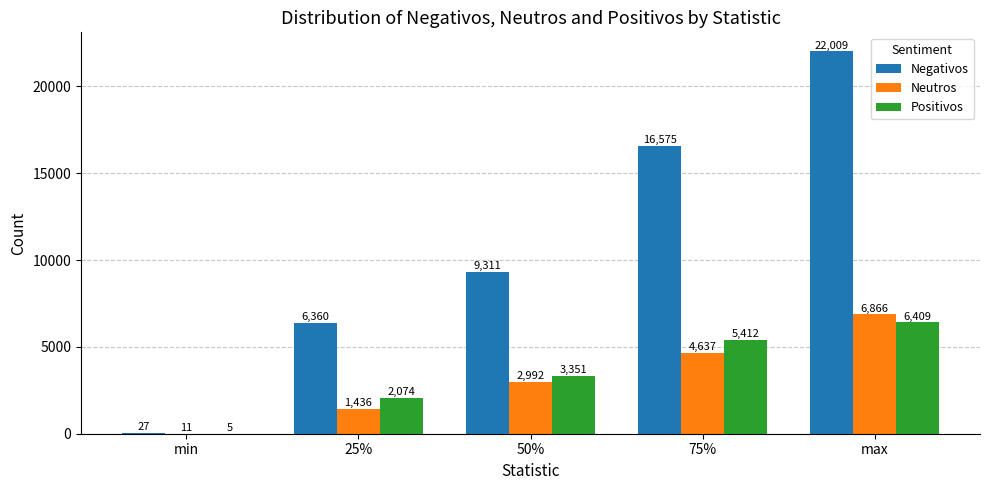

Is the value of Positivos at 25% greater than the value of Negativos at max?

No